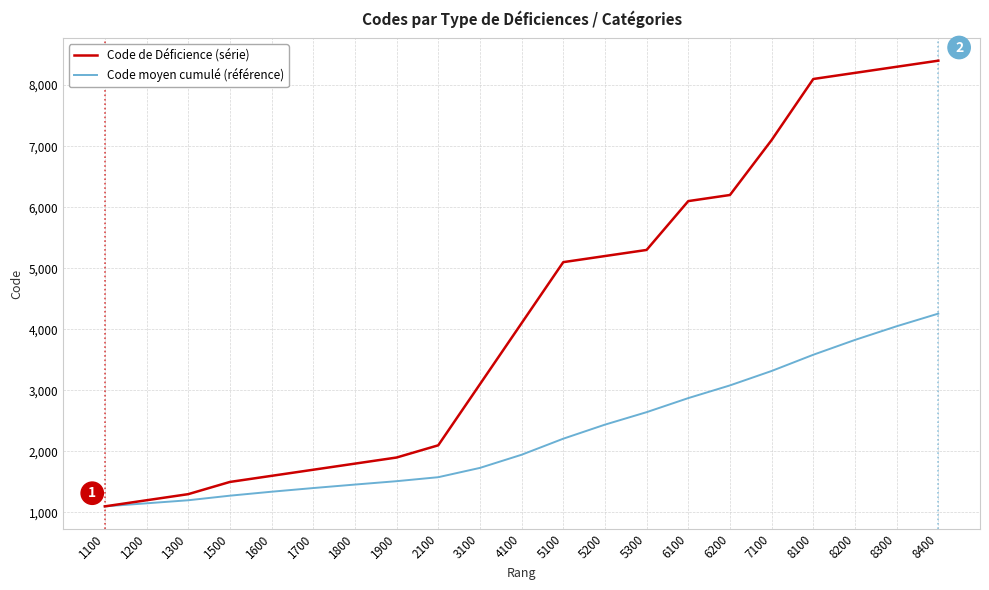

Which series has the widest spread of values?

Code de Déficience (série)